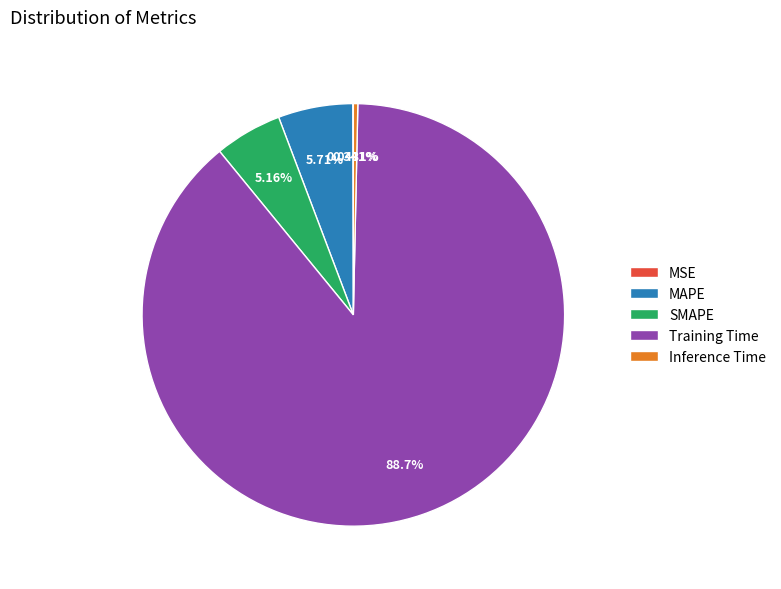

To the nearest percent, what portion does SMAPE represent?

5%